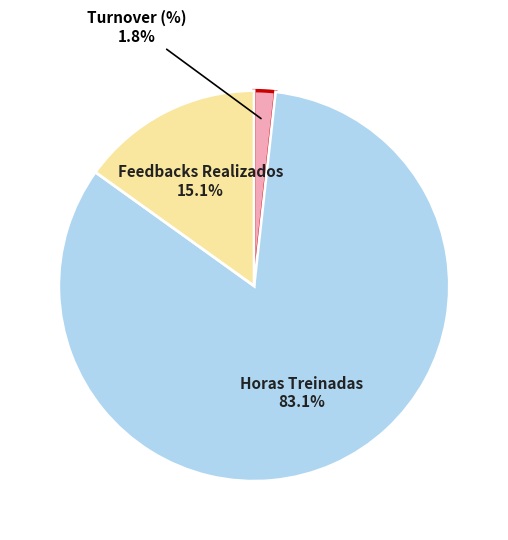

Is there a majority slice in this chart?

Yes